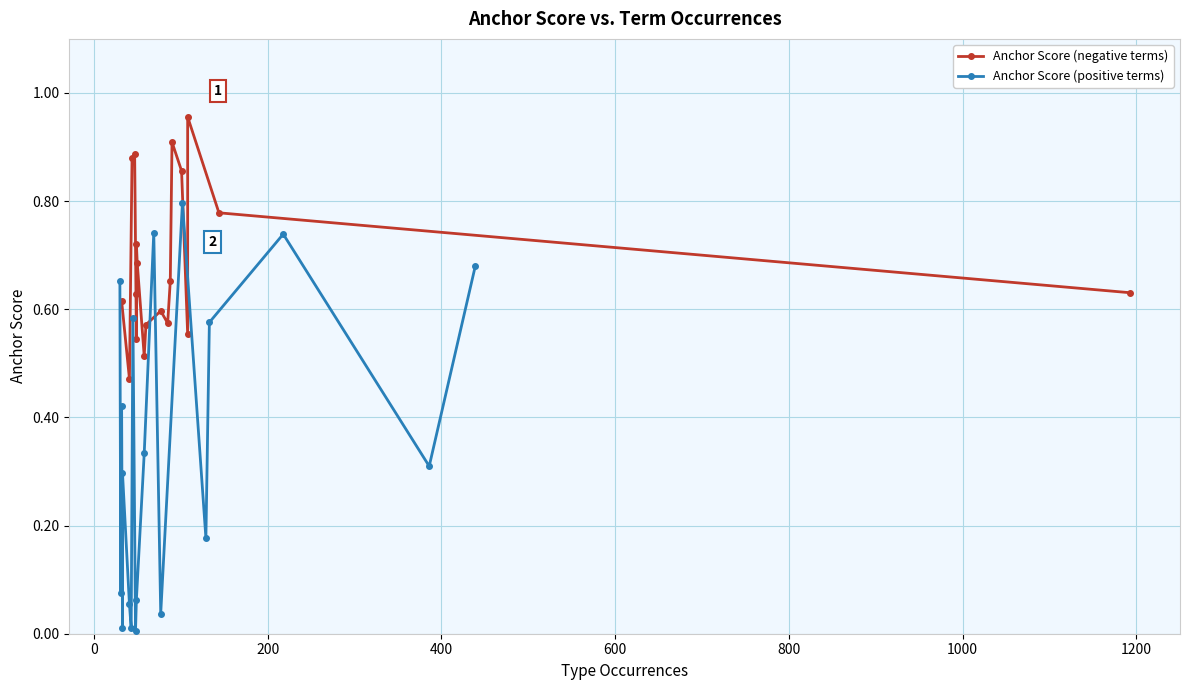

What is the sum of all Anchor Score (positive terms) values?

6.6